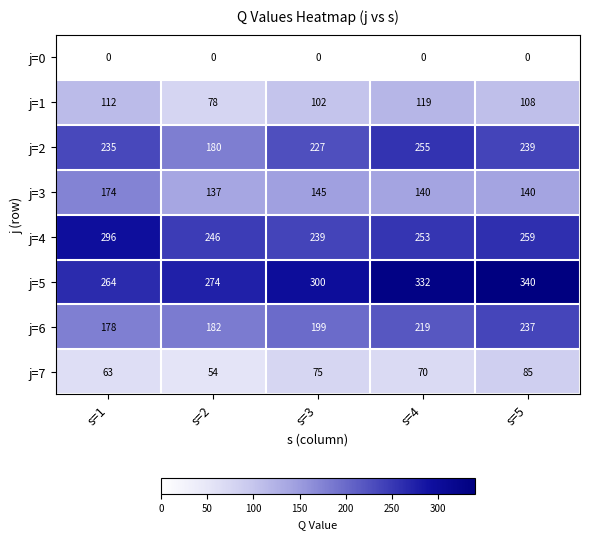

What is the difference between the highest and lowest values at s=1?

296